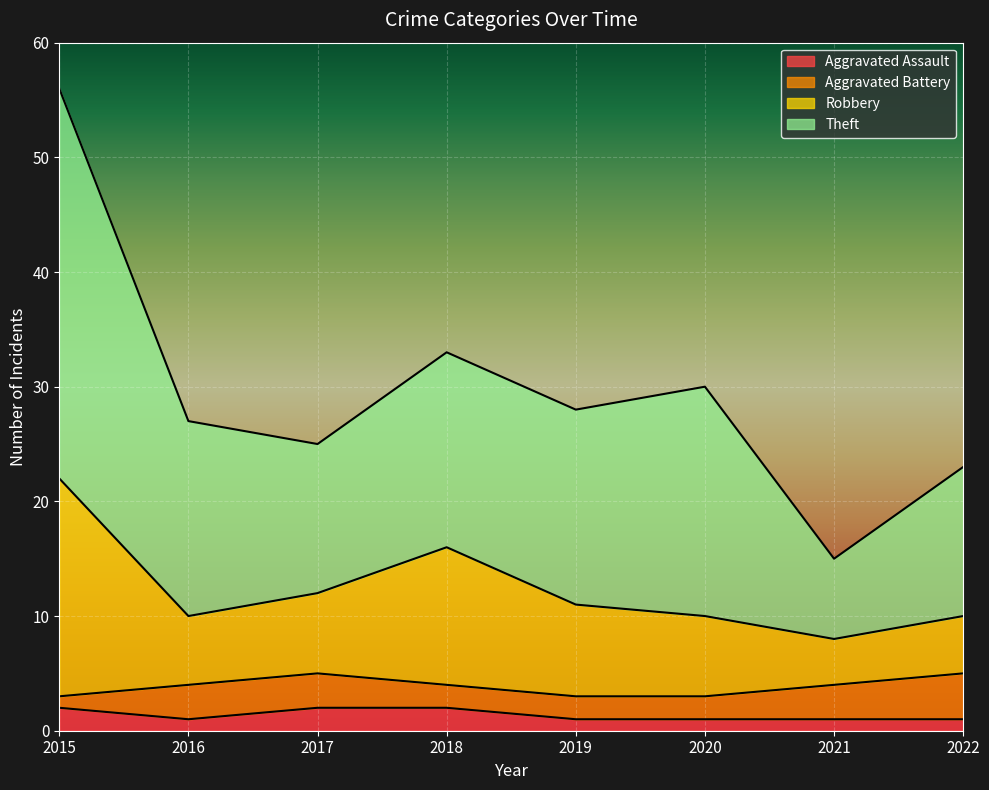

Does the chart display data point markers on the line(s)?

No